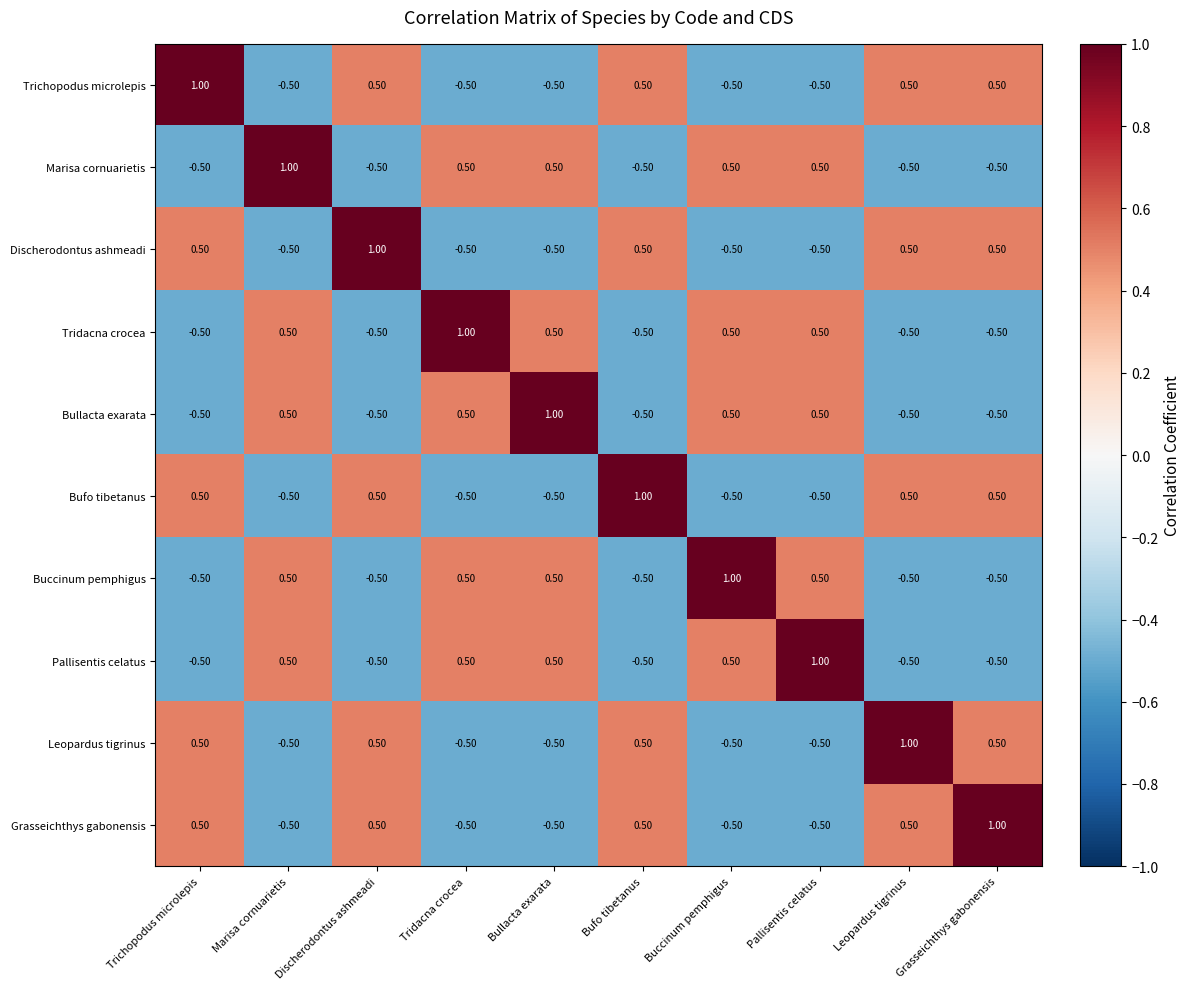

What is the sum of all Leopardus tigrinus values?

0.5